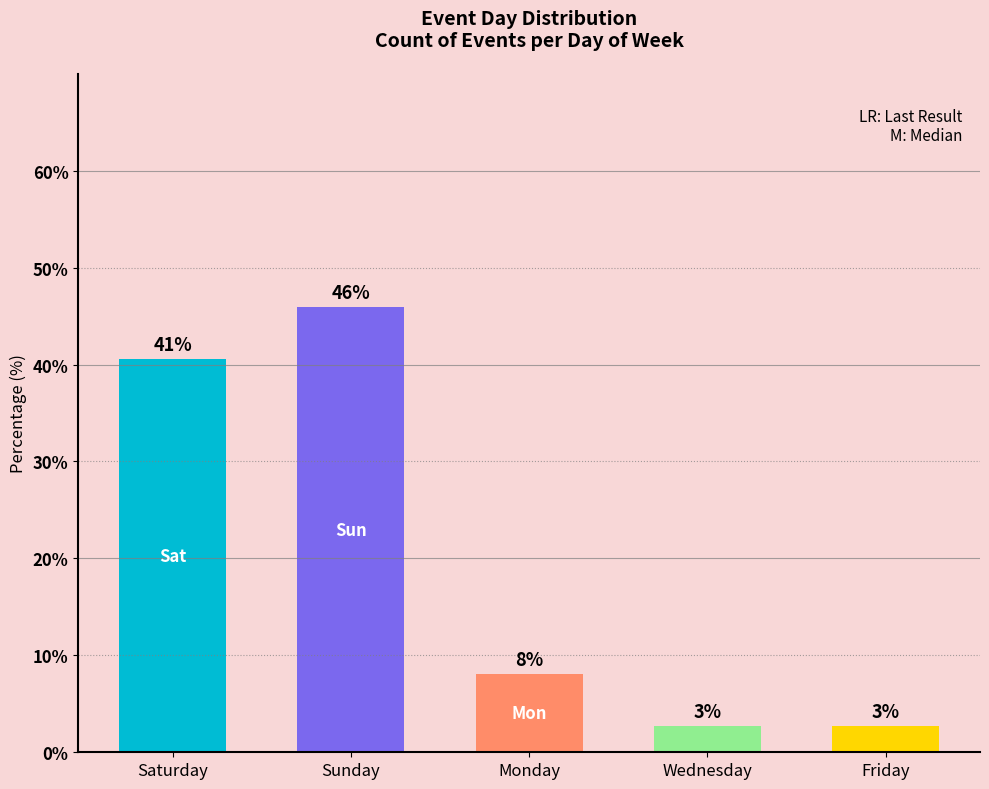

Rank the categories by value from highest to lowest.

Sunday, Saturday, Monday, Wednesday, Friday